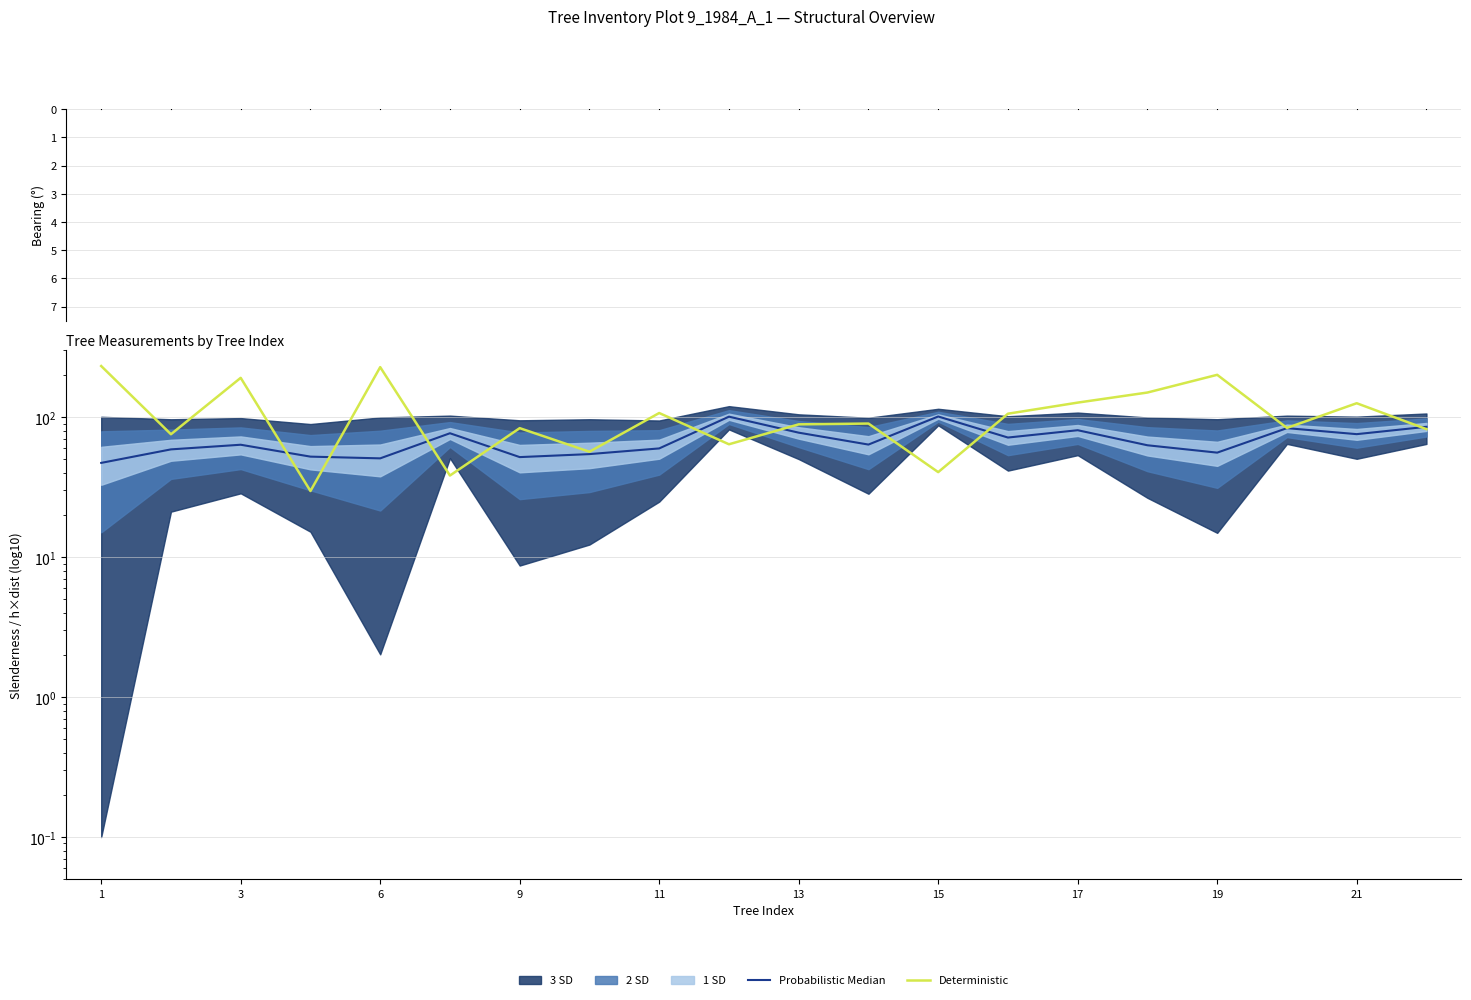

Which series has the largest range (max minus min)?

Deterministic